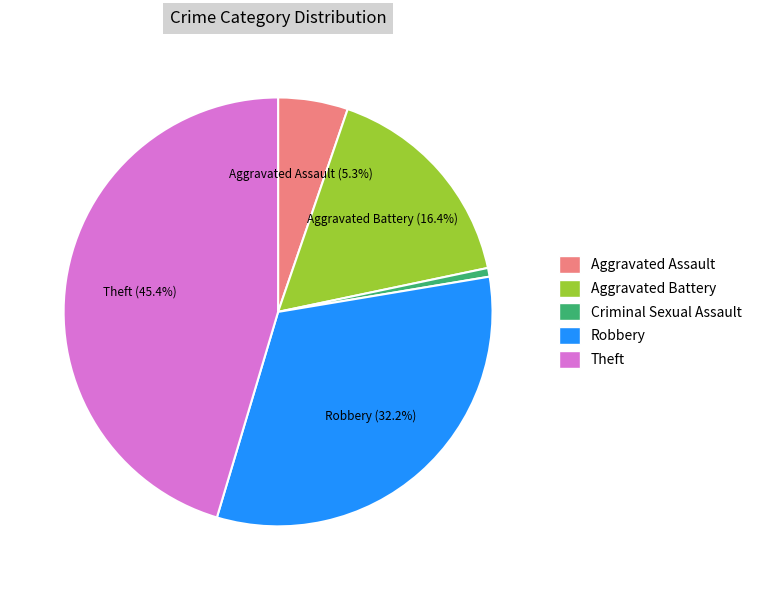

Rank the categories by value from highest to lowest.

Theft, Robbery, Aggravated Battery, Aggravated Assault, Criminal Sexual Assault